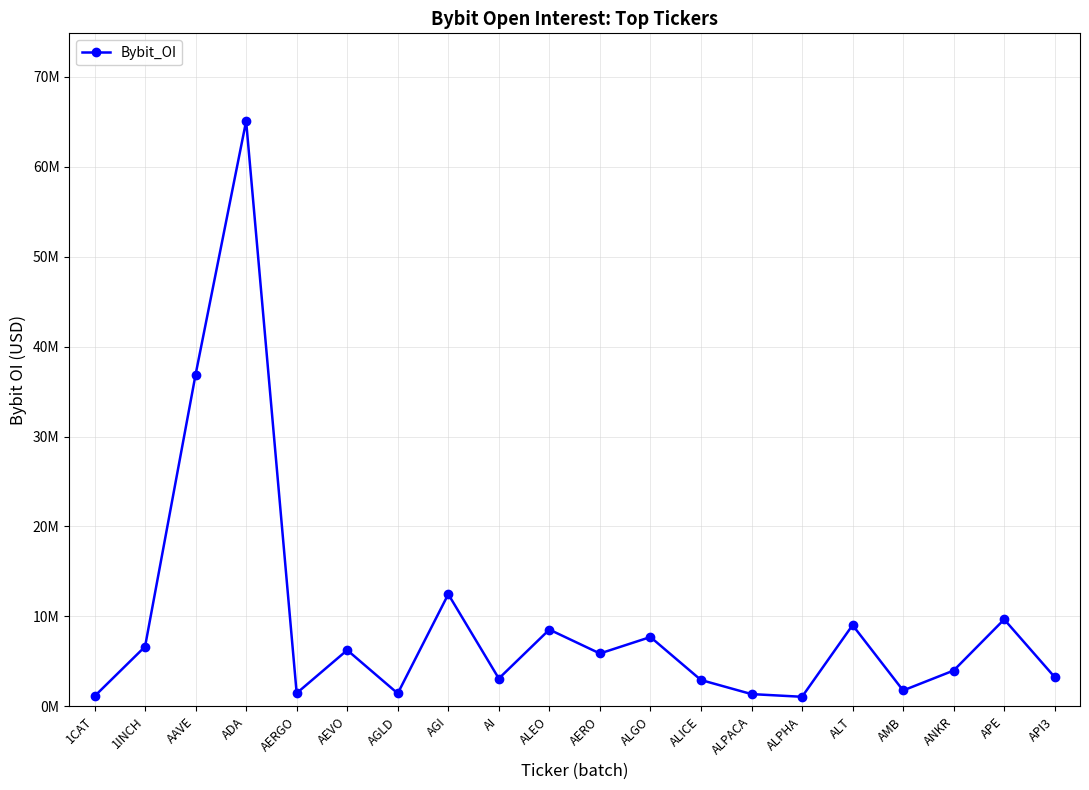

Is this an area chart (filled region under the line)?

No